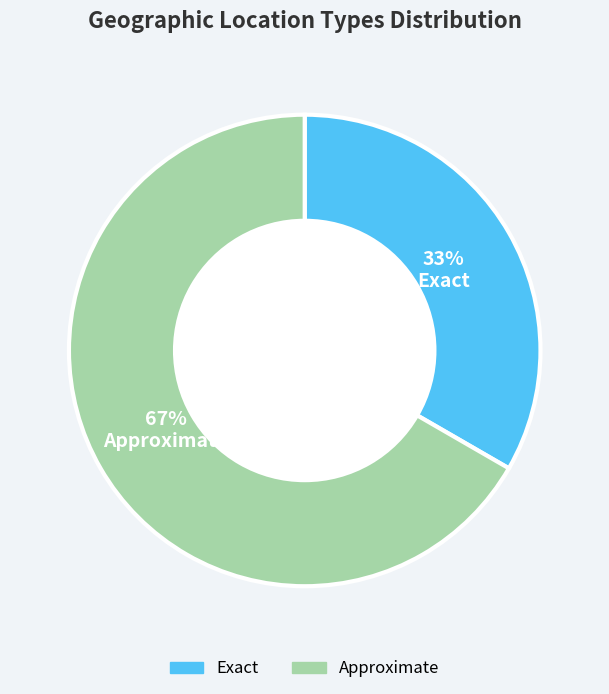

Rank the categories by value from highest to lowest.

Approximate, Exact